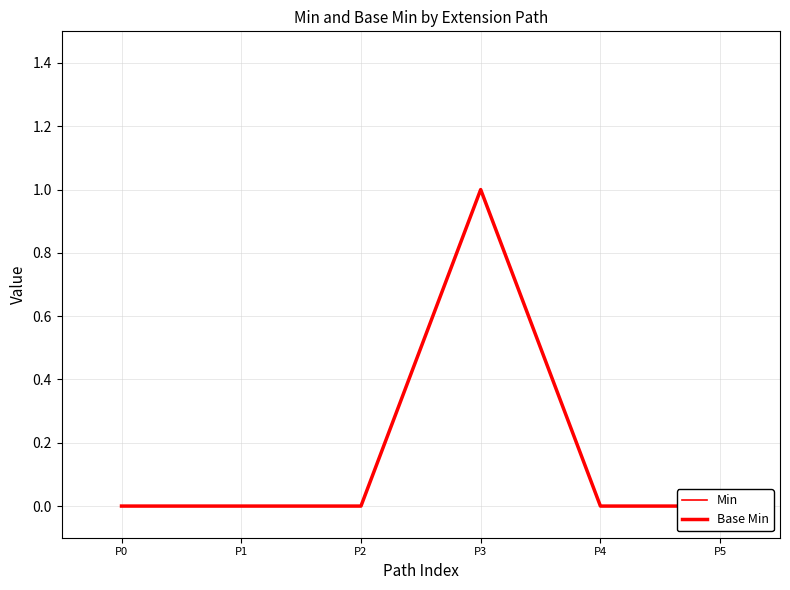

Reading left to right, transcribe all the data shown in this chart.

Min: 0	0	0	1	0	0
Base Min: 0	0	0	1	0	0